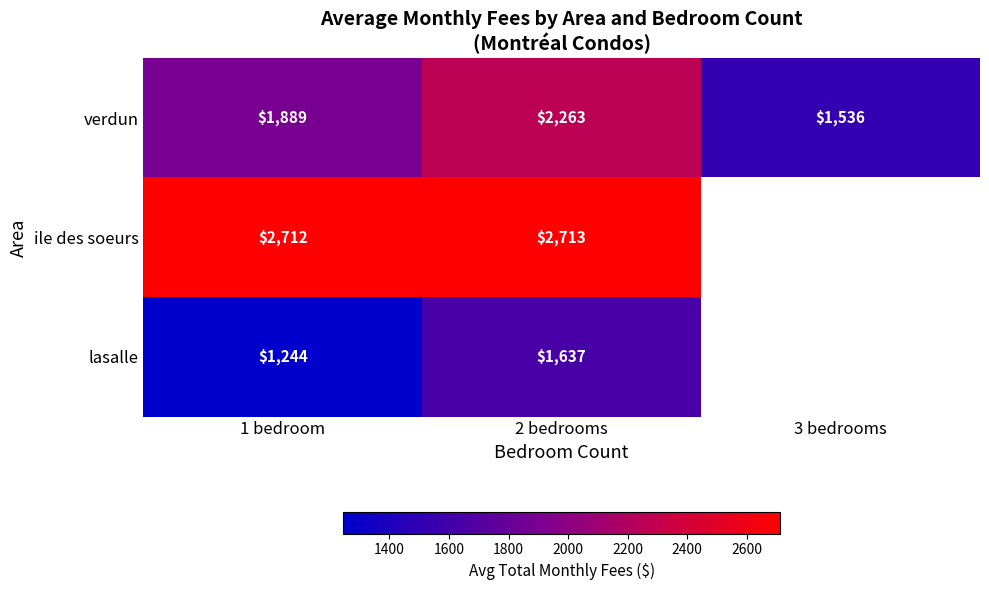

Is the value of ile des soeurs at 1 bedroom greater than the value of verdun at 1 bedroom?

Yes